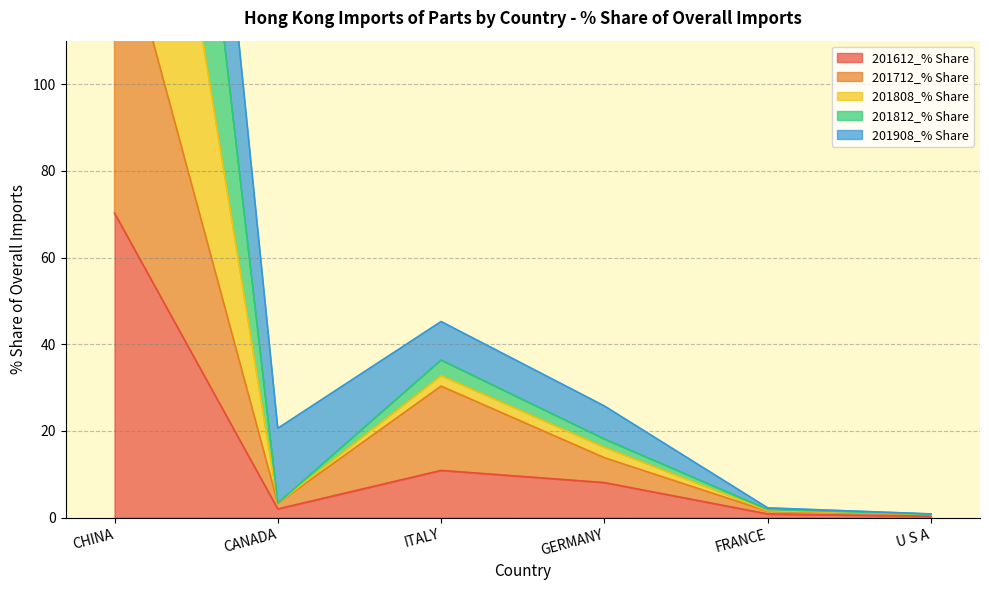

What is the label of the 1st point from the left?

CHINA